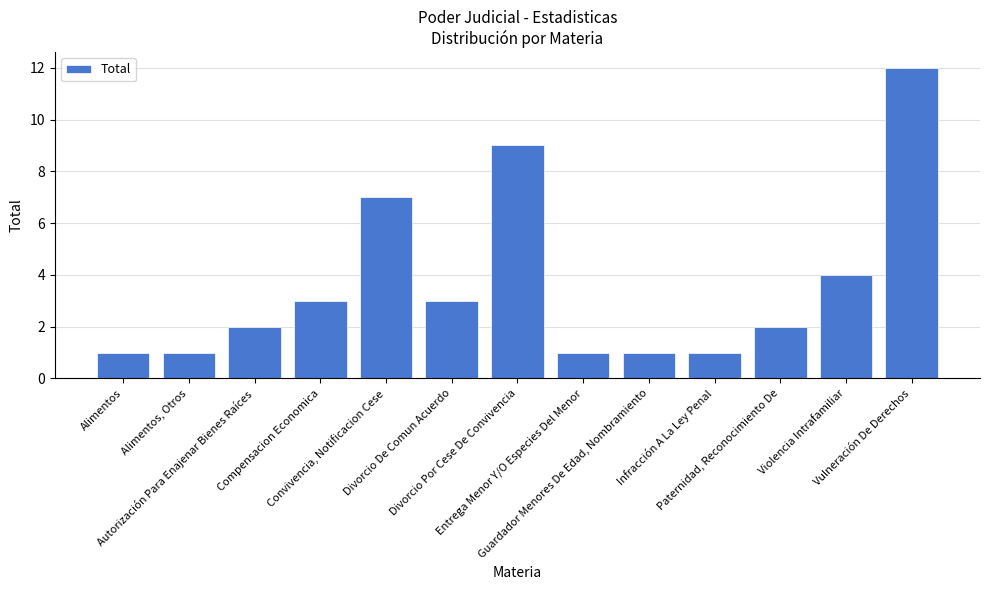

What is the label of the 5th bar from the right?

Guardador Menores De Edad, Nombramiento